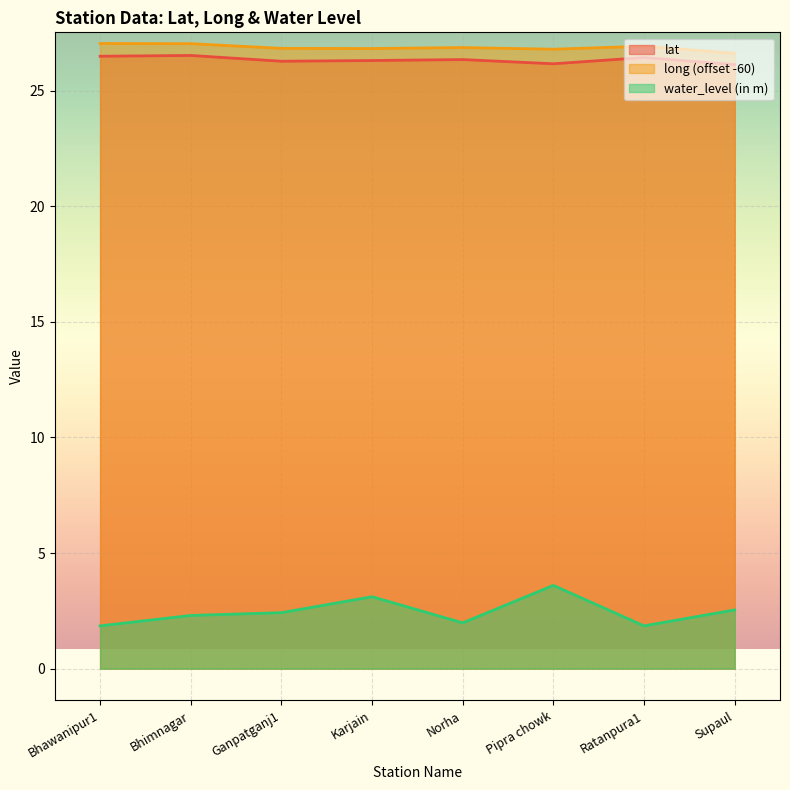

Rank the categories by water_level (in m) value from lowest to highest.

Bhawanipur1, Ratanpura1, Norha, Bhimnagar, Ganpatganj1, Supaul, Karjain, Pipra chowk